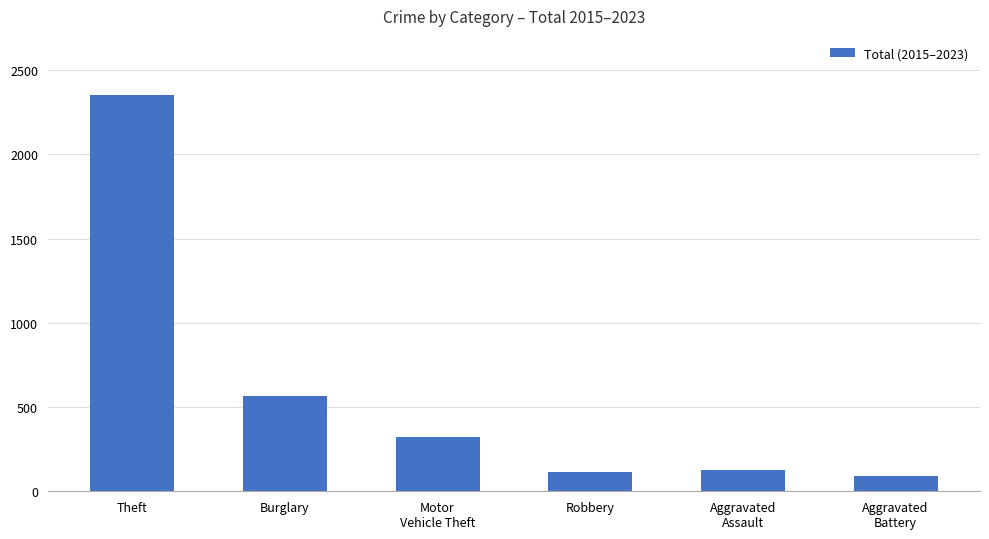

What is the difference between the values at Burglary and Motor
Vehicle Theft?

246